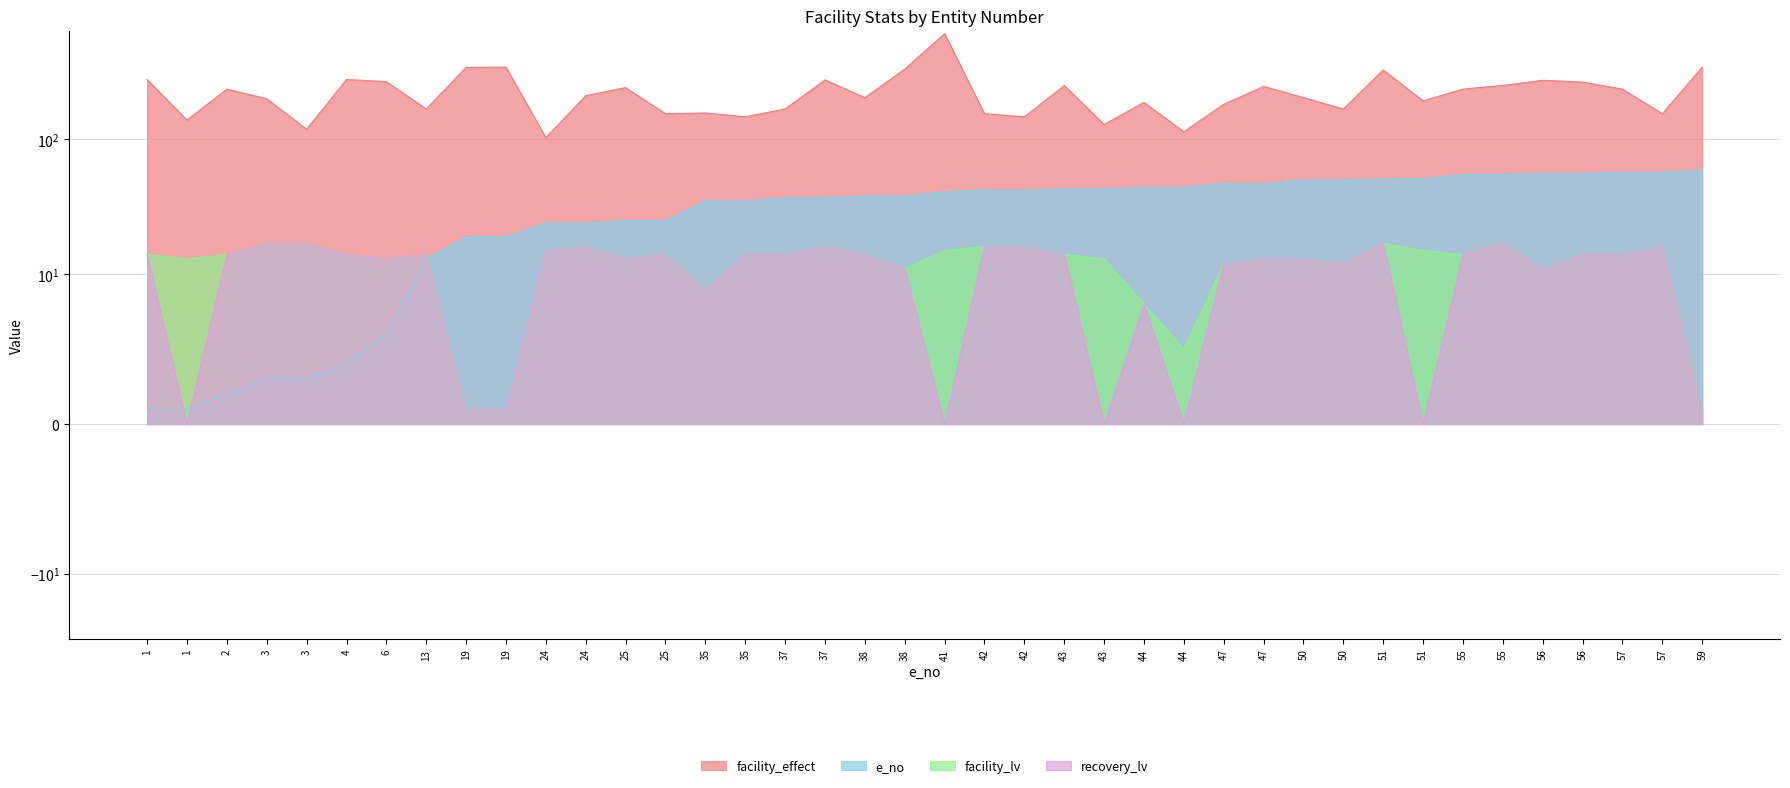

At which label does e_no first exceed 41?

42